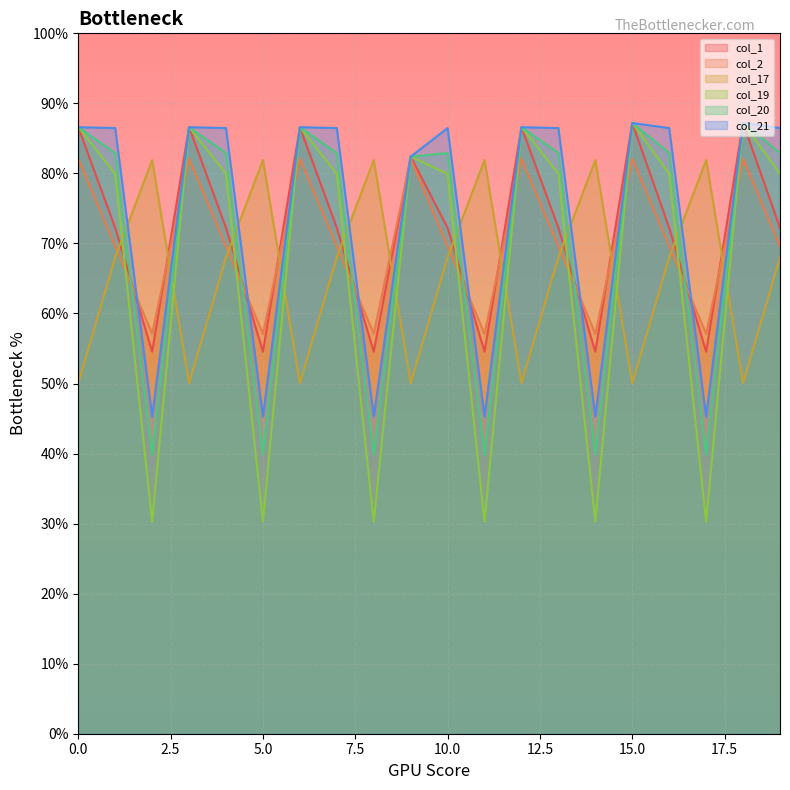

Which category has the highest value in the col_1 series?

15